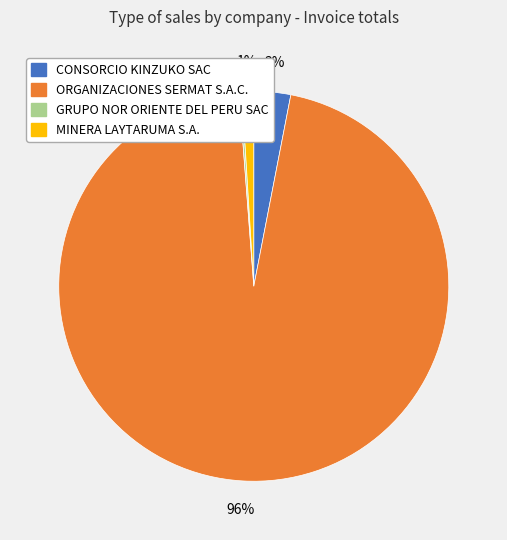

To the nearest percent, what is the average slice percentage?

25%